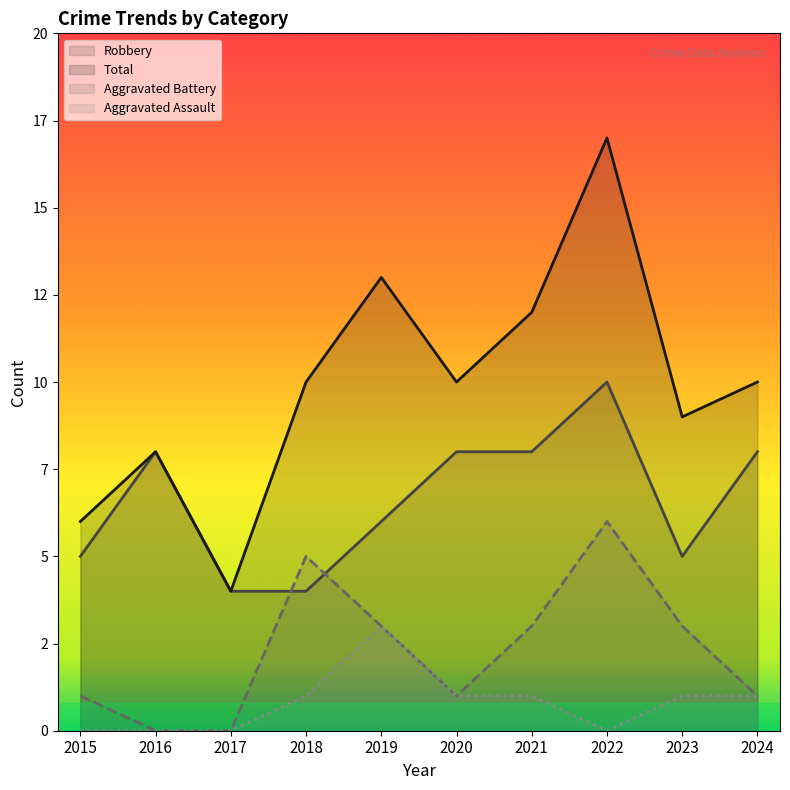

Which label corresponds to the smallest value in the chart?

2016